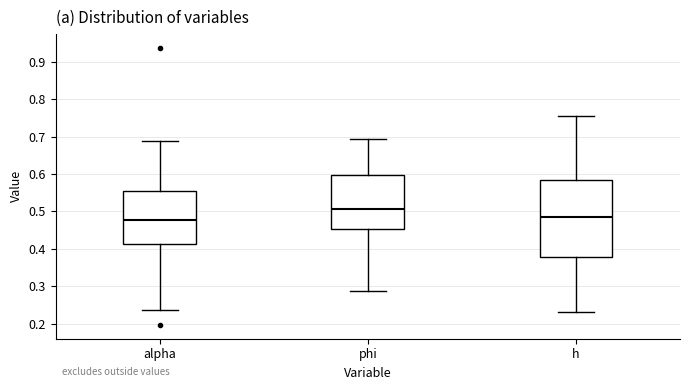

Comparing the boxes themselves (not the whiskers), which one is the tallest?

h